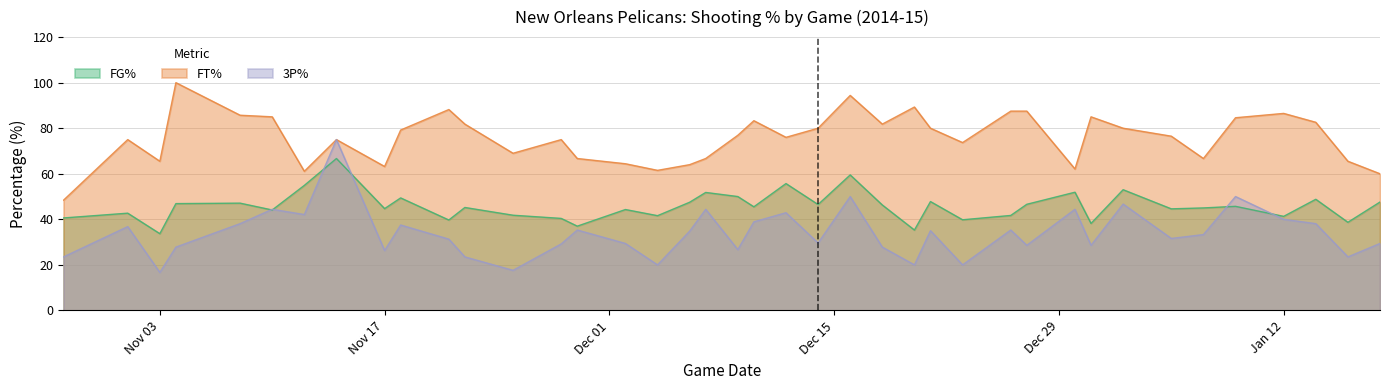

True or false: FG% and FT% intersect in this chart.

False